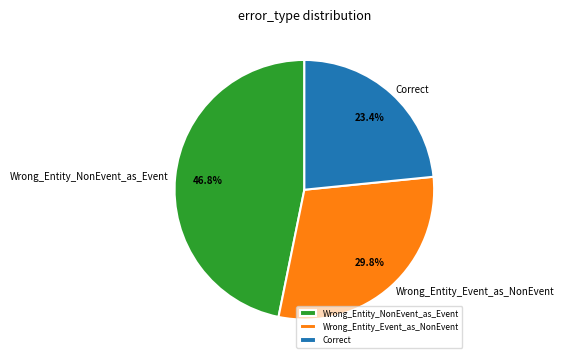

Combined, do Correct and Wrong_Entity_Event_as_NonEvent account for over 50%?

Yes